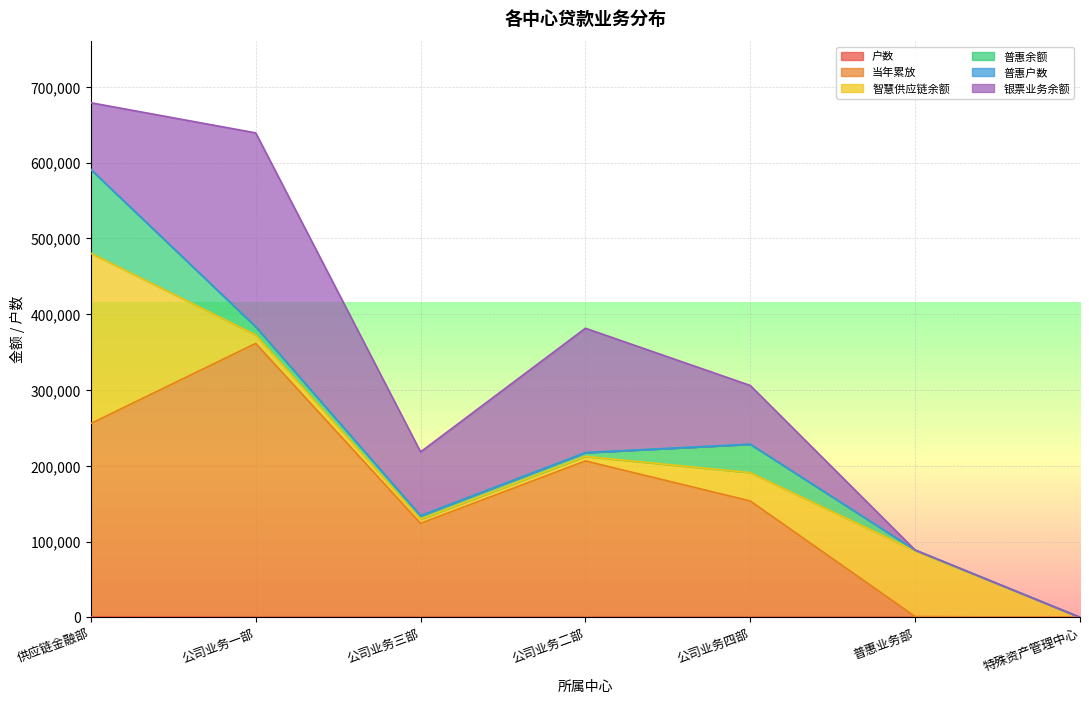

Reading right to left, extract all data points from this chart.

户数: 7	1	77	32	43	46	345
当年累放: 0	1000	153375	206293	123876	361291	255370
智慧供应链余额: 0	86695	37436	5972	5588	11251	224704
普惠余额: 0	1000	37436	4972	4533	10819	110345
普惠户数: 0	1	63	11	25	23	217
银票业务余额: 0	0	77475	164100	84175	255735	87950